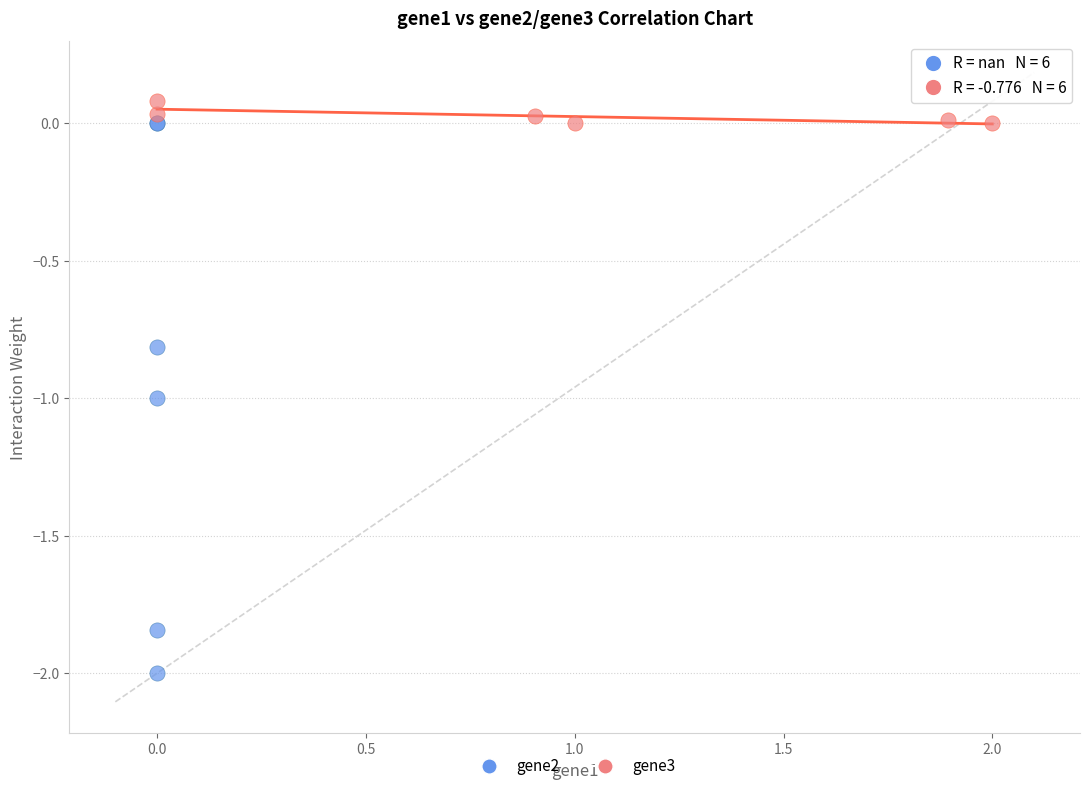

Which series has the widest spread of Y values?

gene2